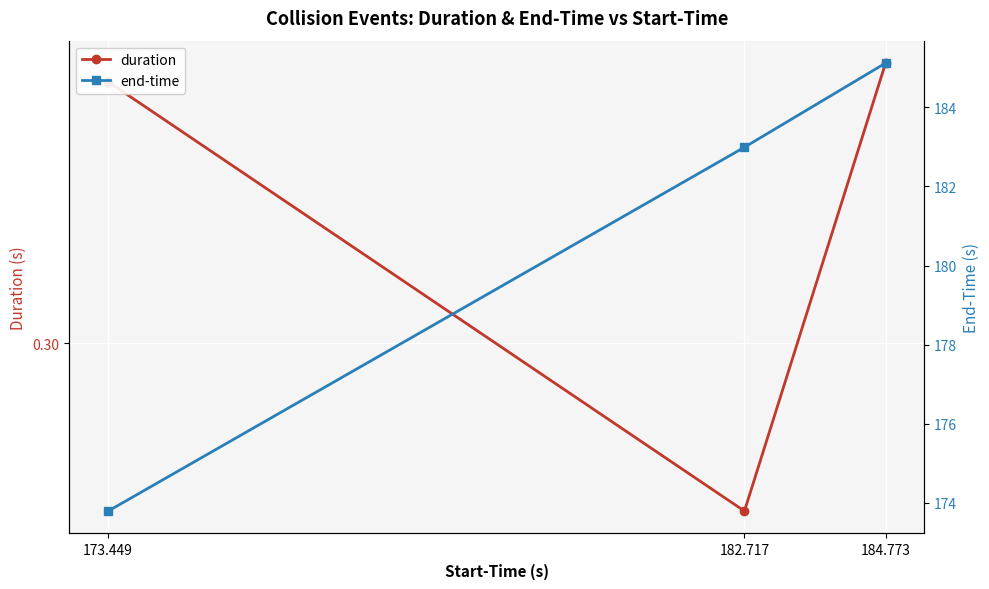

At which category is the sum across all series the highest?

184.773